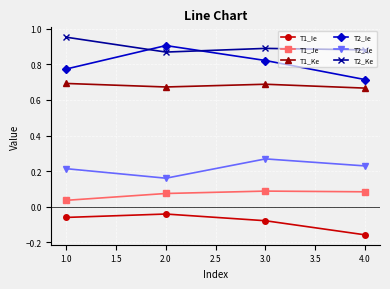

At which category does the chart reach its minimum across all series?

4.0